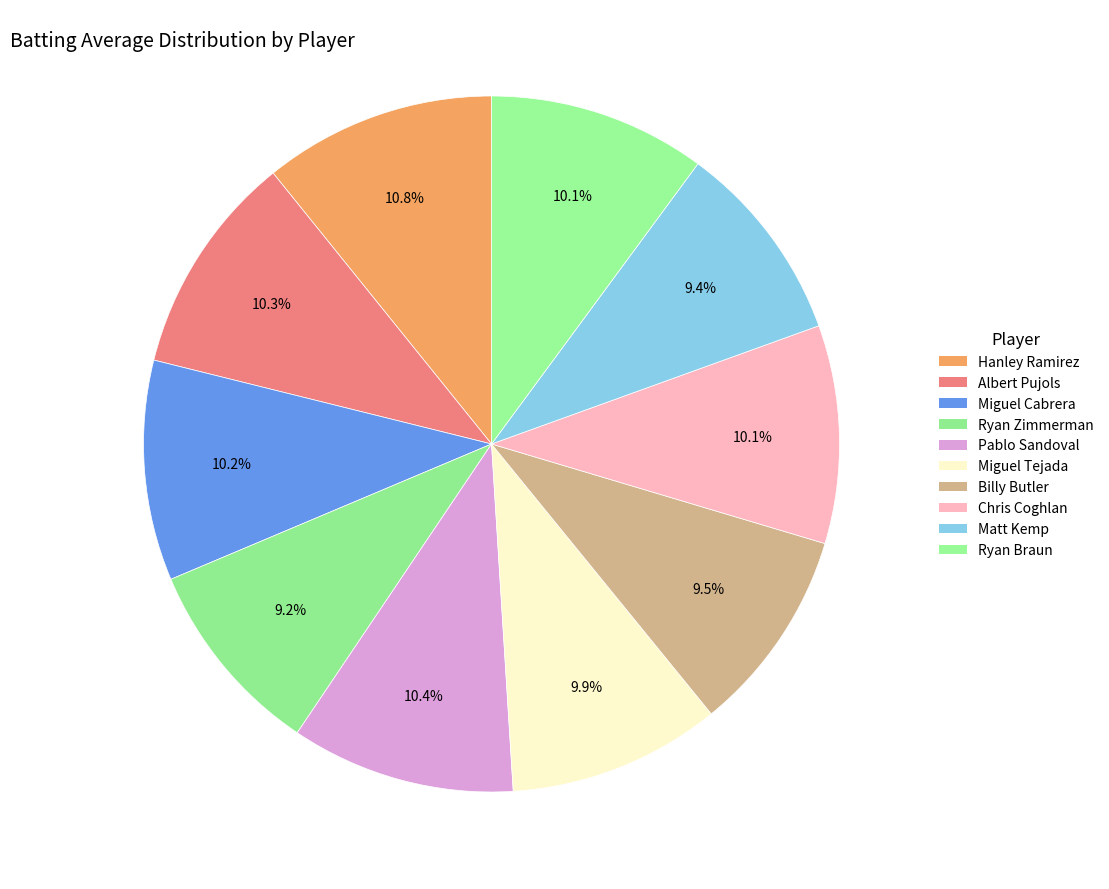

How many slices are in this pie chart?

10